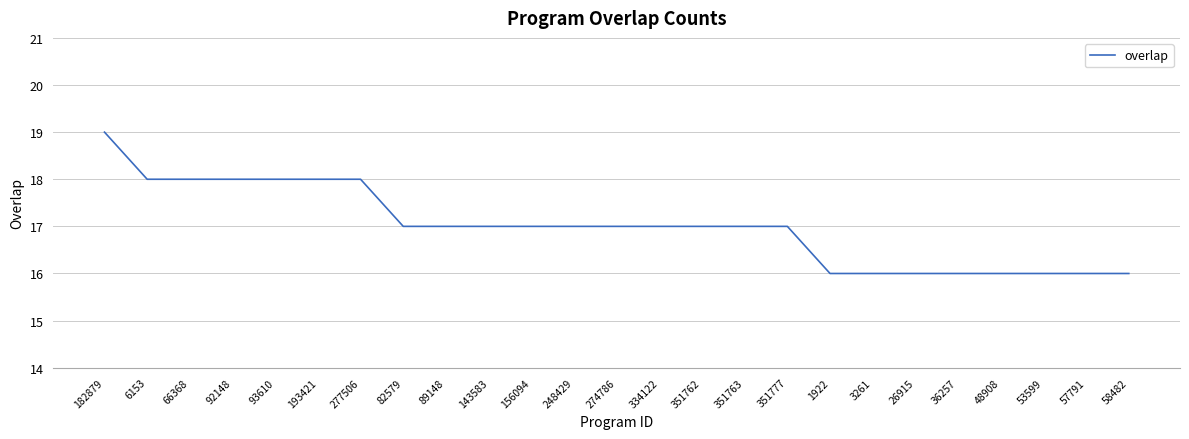

What is the difference between the maximum and minimum values?

3